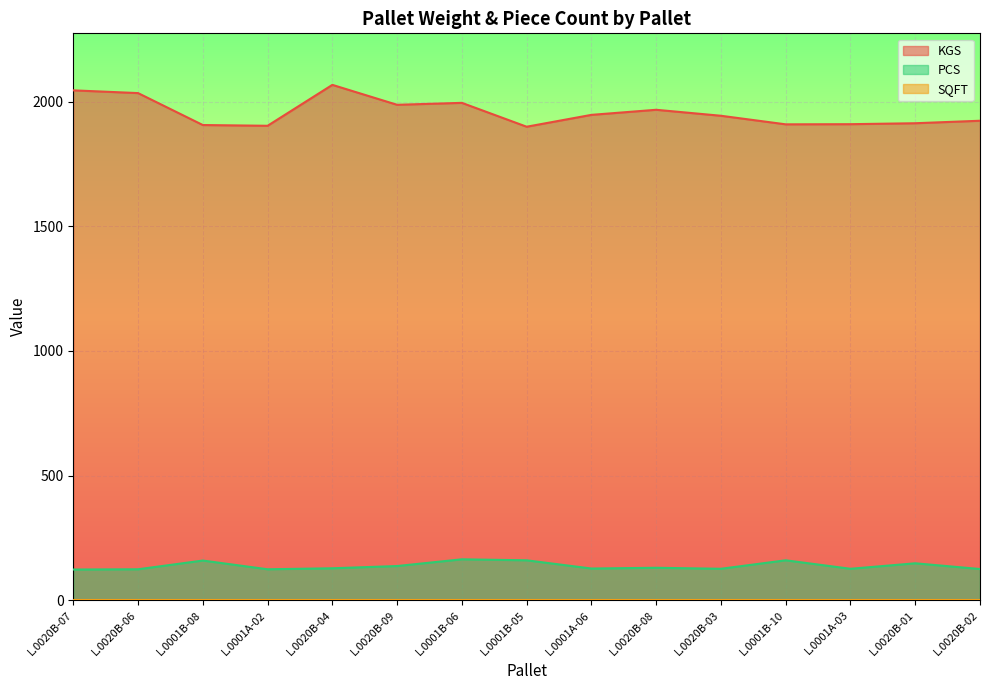

True or false: KGS has a value of 2770.9 at L.0020B-04.

False